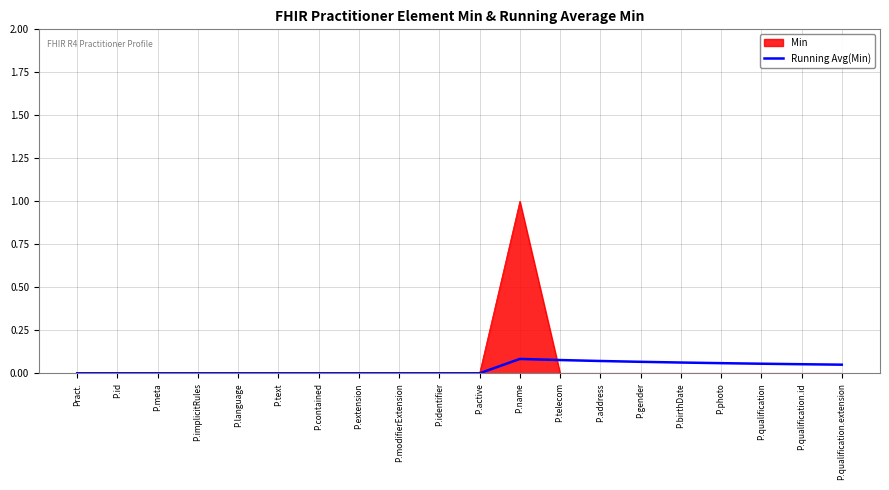

The value of Running Avg(Min) at P.qualification.extension is 0.1. True or false?

True